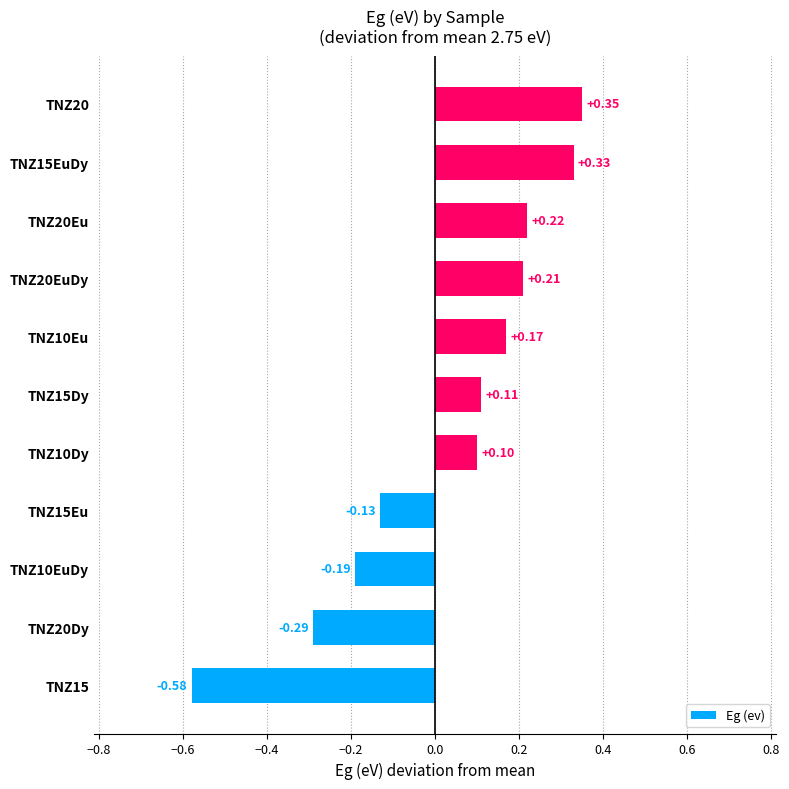

How many bars are there in total?

11